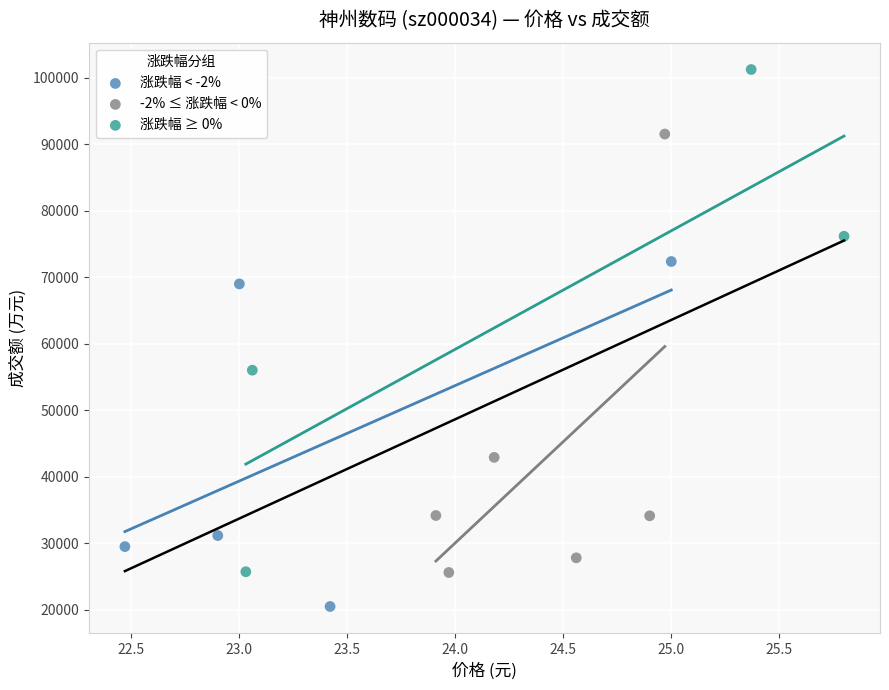

Which series has the largest Y range (max minus min)?

涨跌幅 ≥ 0%